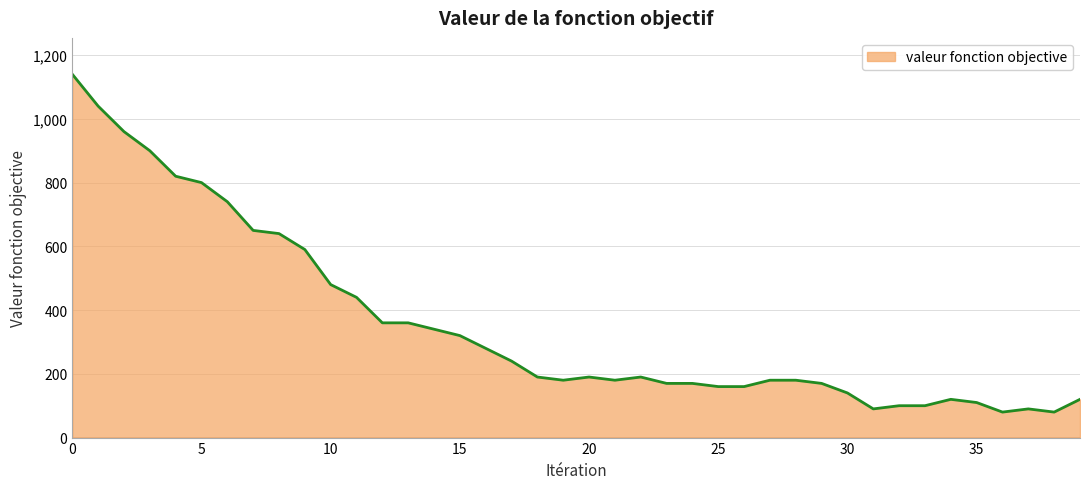

How many lines are shown in the chart?

1